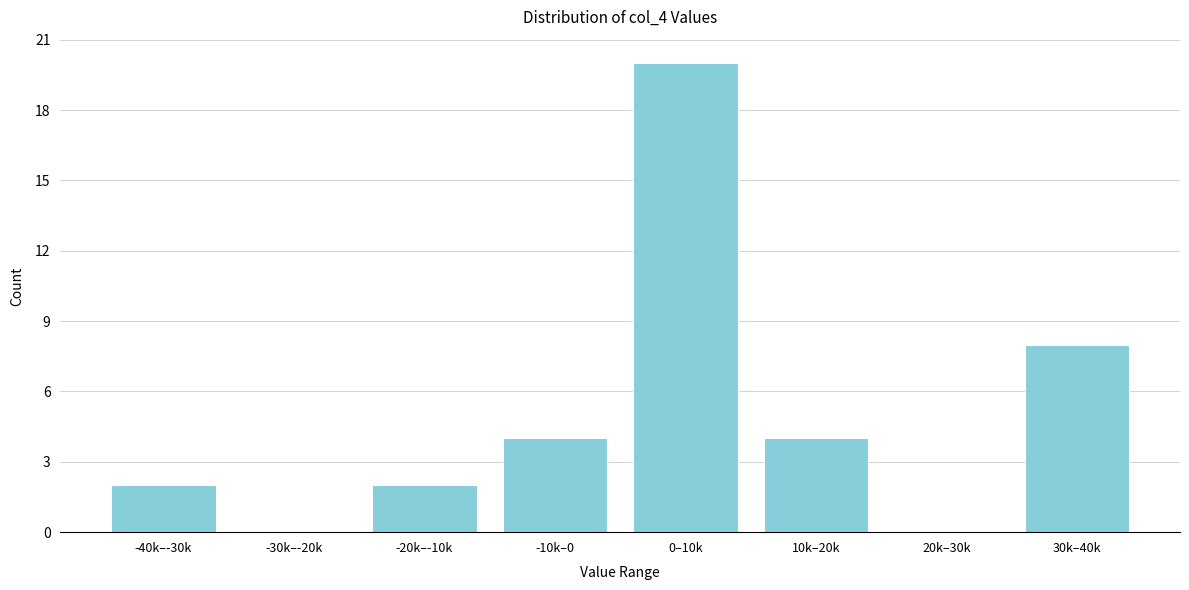

Reading left to right, what are all the values shown in this chart?

-40k–-30k=2	-30k–-20k=0	-20k–-10k=2	-10k–0=4	0–10k=20	10k–20k=4	20k–30k=0	30k–40k=8